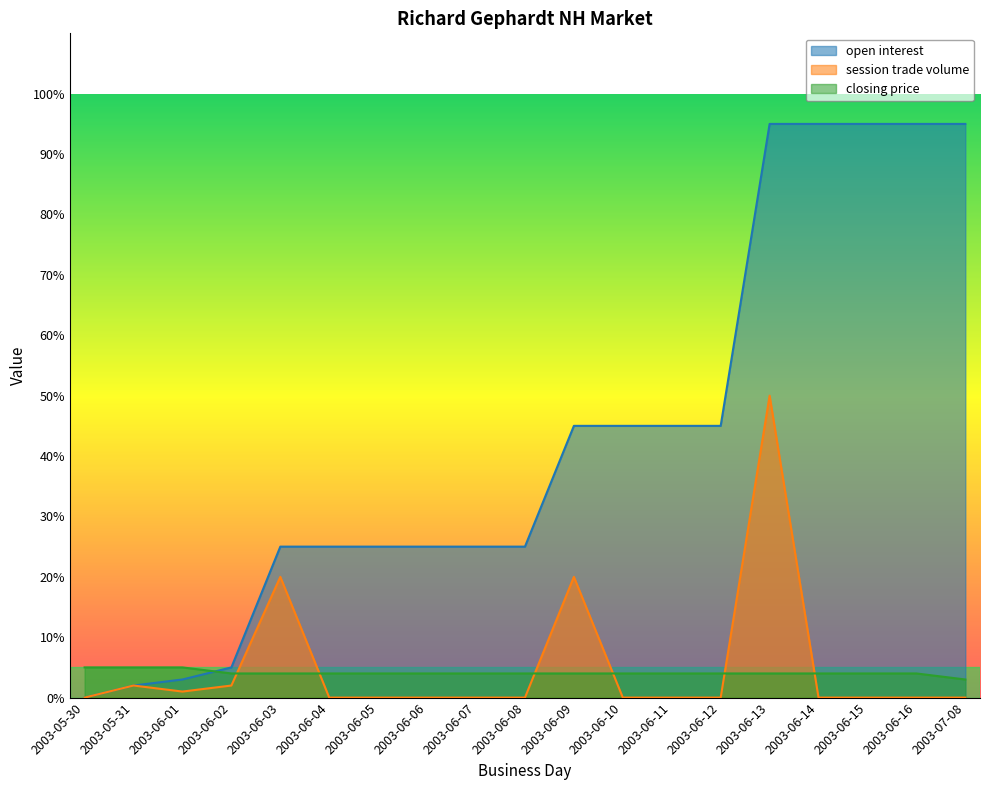

At which category is the sum across all series the highest?

2003-06-13